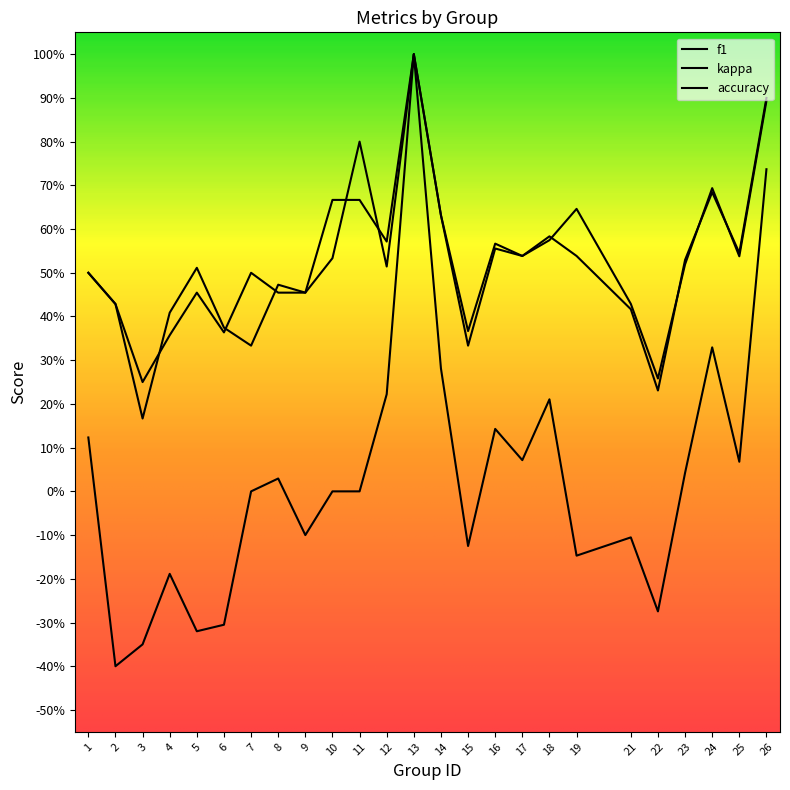

True or false: f1 has a value of 1.2 at 26.

False